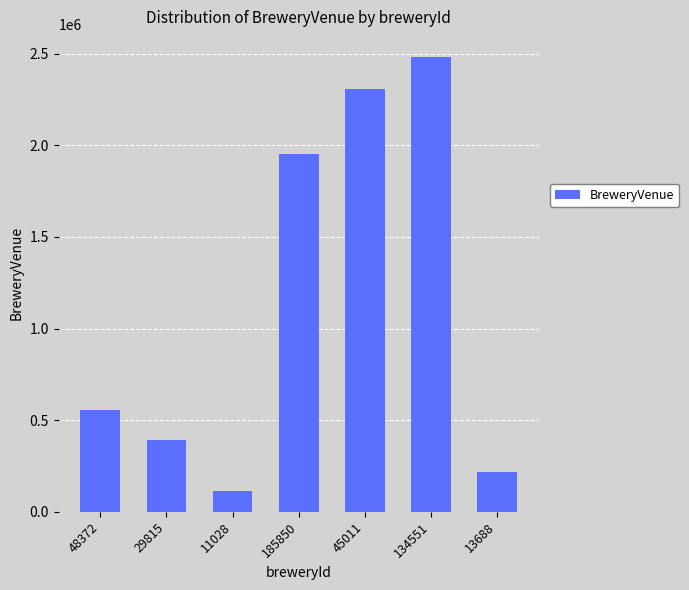

Reading left to right, list all the values displayed in this chart.

48372=556774	29815=390025	11028=113377	185850=1950200	45011=2308401	134551=2482920	13688=219154